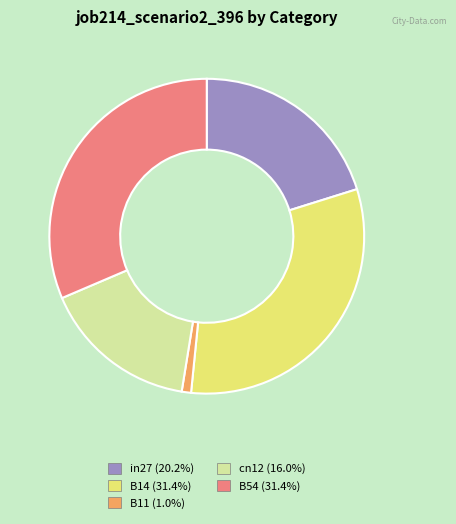

Does cn12 represent more than half of the total?

No